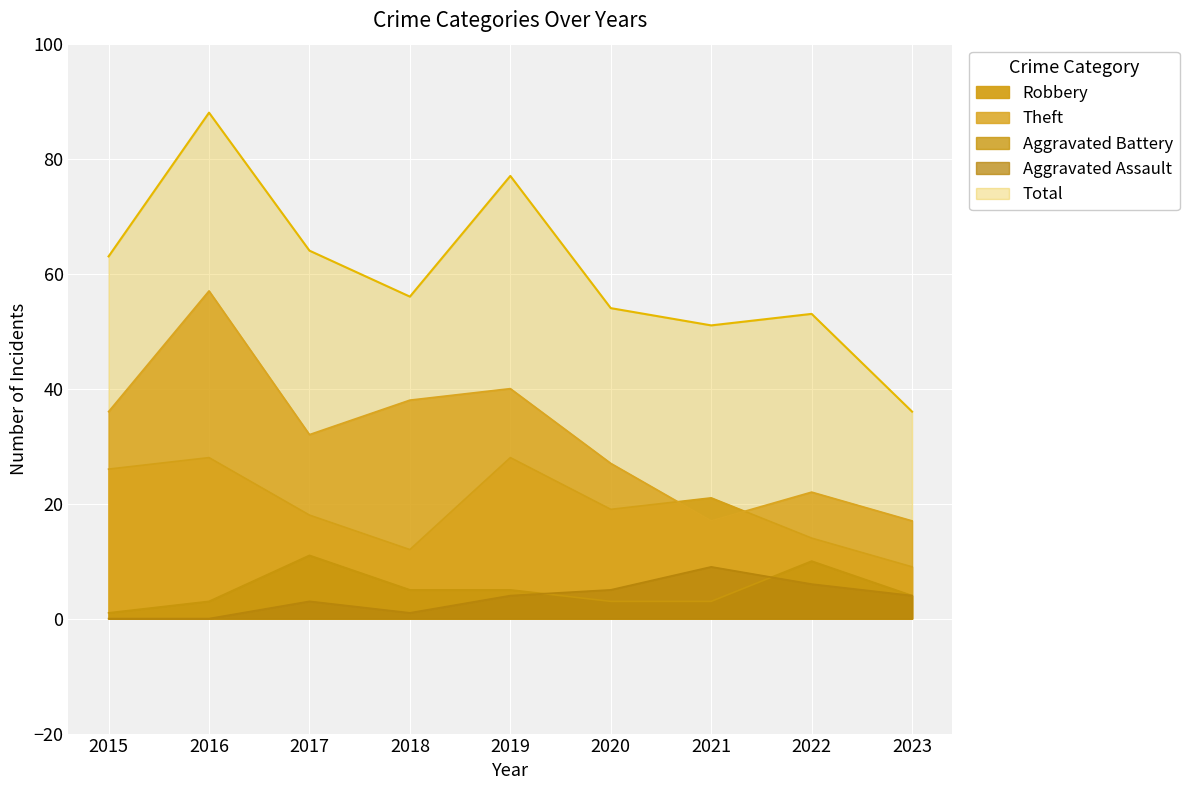

What is the greatest value displayed?

88